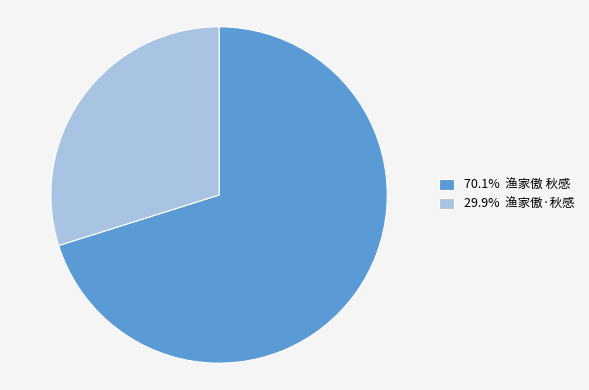

Does 29.9% 渔家傲·秋感 represent more than half of the total?

No